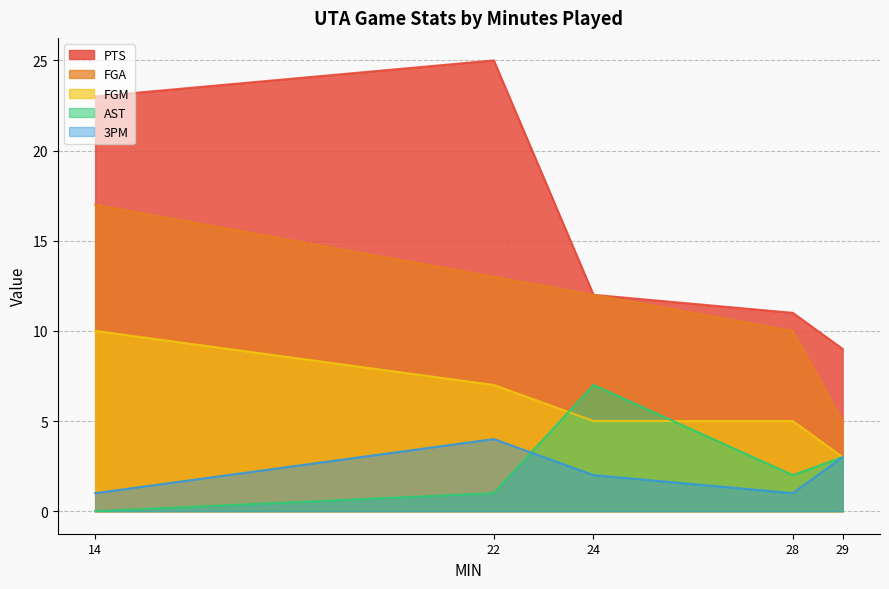

What is the average value of the PTS series?

16